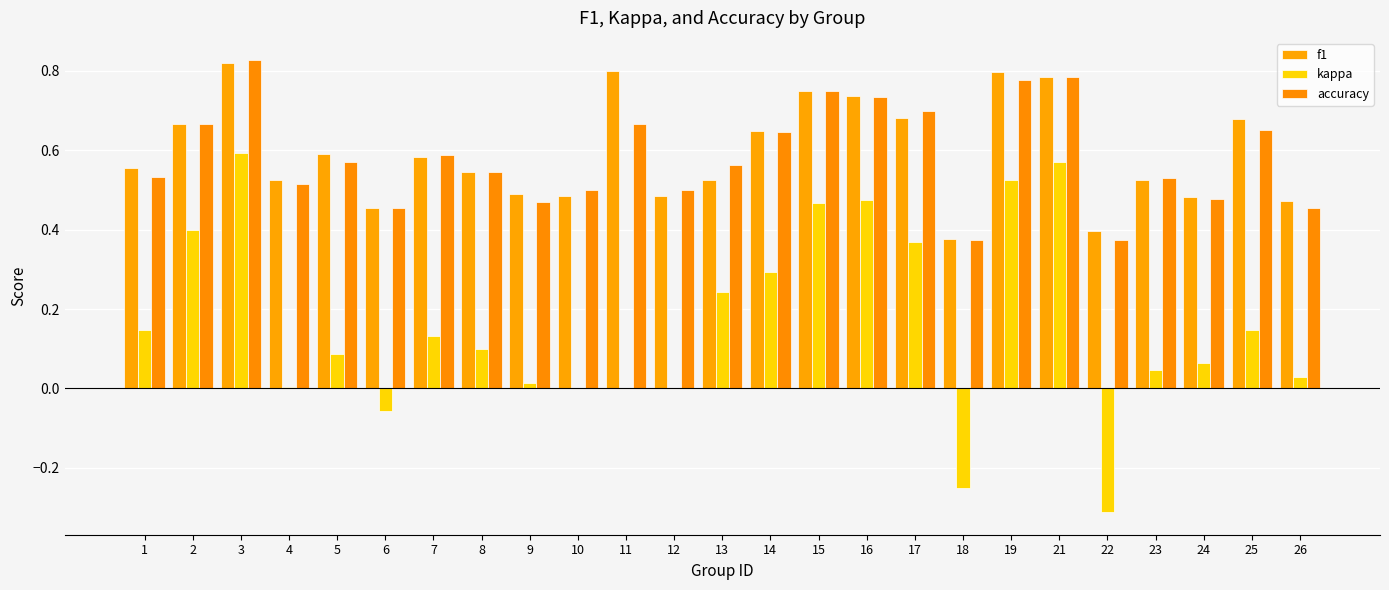

Are the bars horizontal?

No